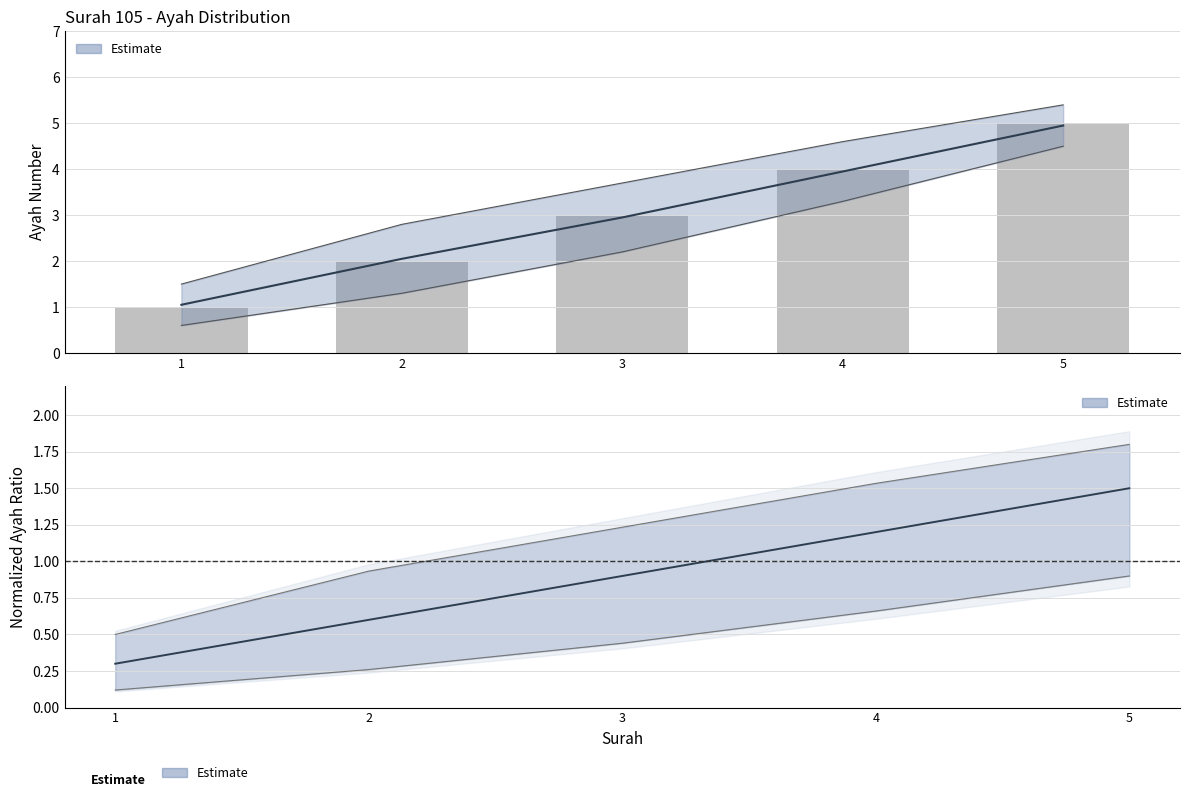

The chart shows a value of 0 at 1. True or false?

False